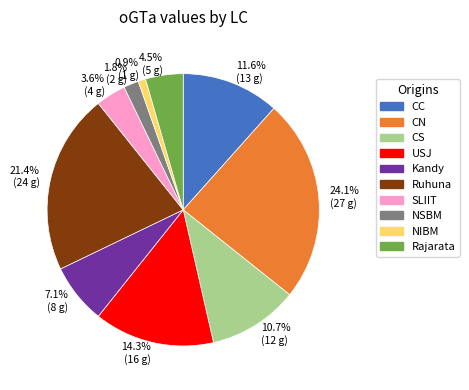

What is the largest slice in the pie chart?

CN